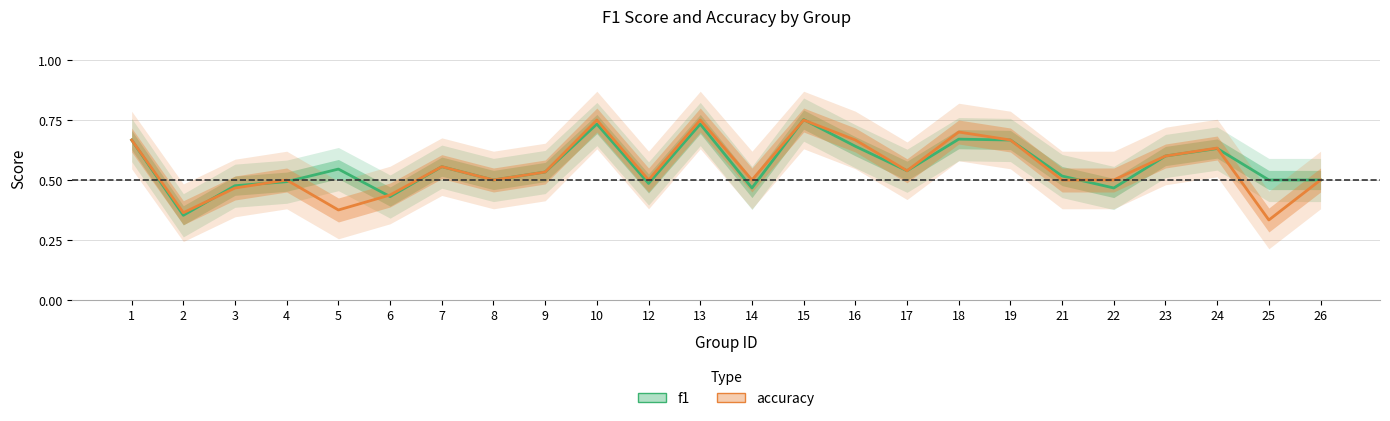

Count the number of data series in this chart.

2